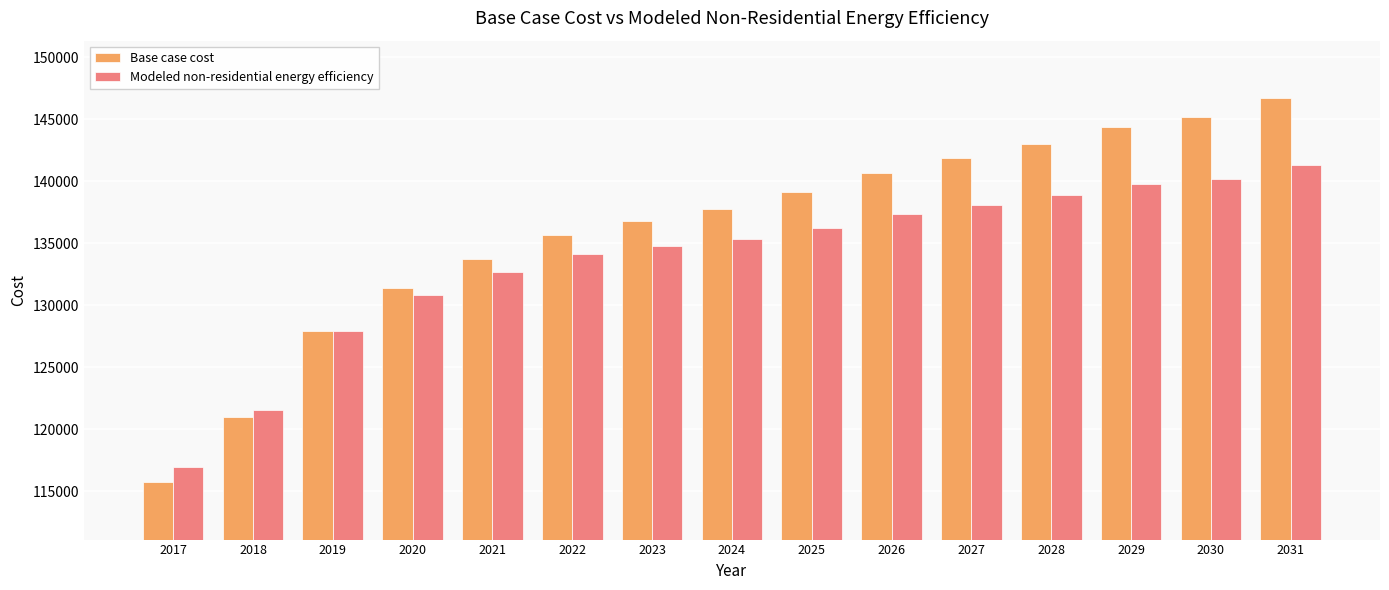

Reading left to right, transcribe all the data shown in this chart.

Base case cost: 2017=115743.3	2018=120967.5	2019=127933.0	2020=131415.8	2021=133737.6	2022=135672.5	2023=136833.4	2024=137800.9	2025=139155.3	2026=140703.2	2027=141864.1	2028=143025.0	2029=144379.4	2030=145153.4	2031=146701.3
Modeled non-residential energy efficiency: 2017=116943.9	2018=121564.7	2019=127898.7	2020=130840.1	2021=132657.8	2022=134107.9	2023=134811.9	2024=135337.0	2025=136250.1	2026=137361.8	2027=138104.9	2028=138857.0	2029=139807.3	2030=140199.0	2031=141355.6